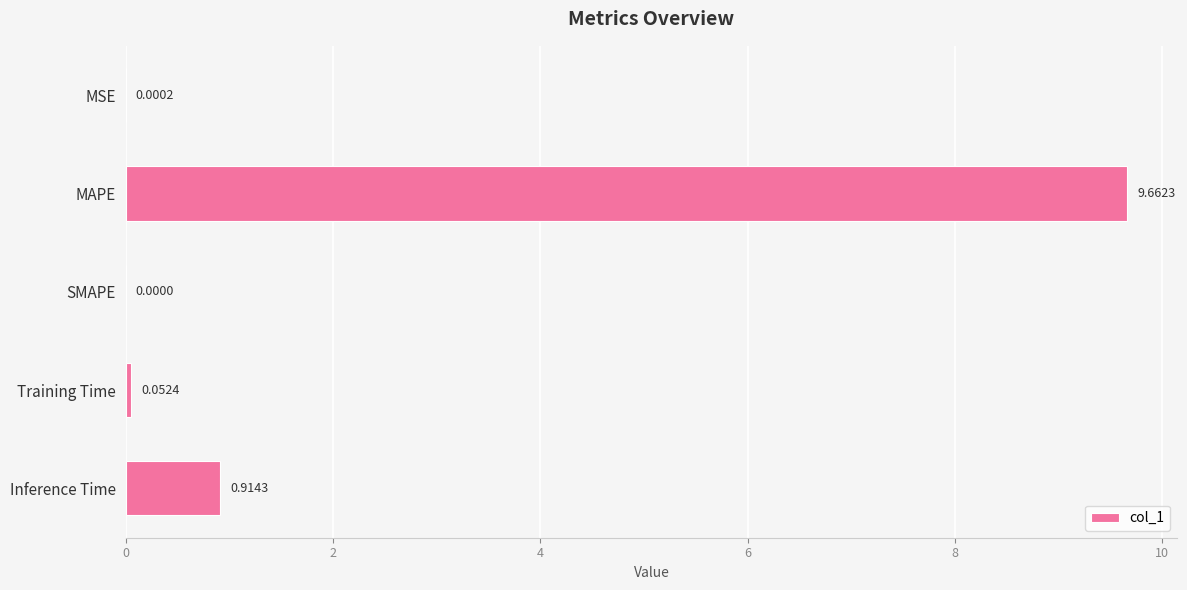

At which label is the value closest to 4?

Inference Time